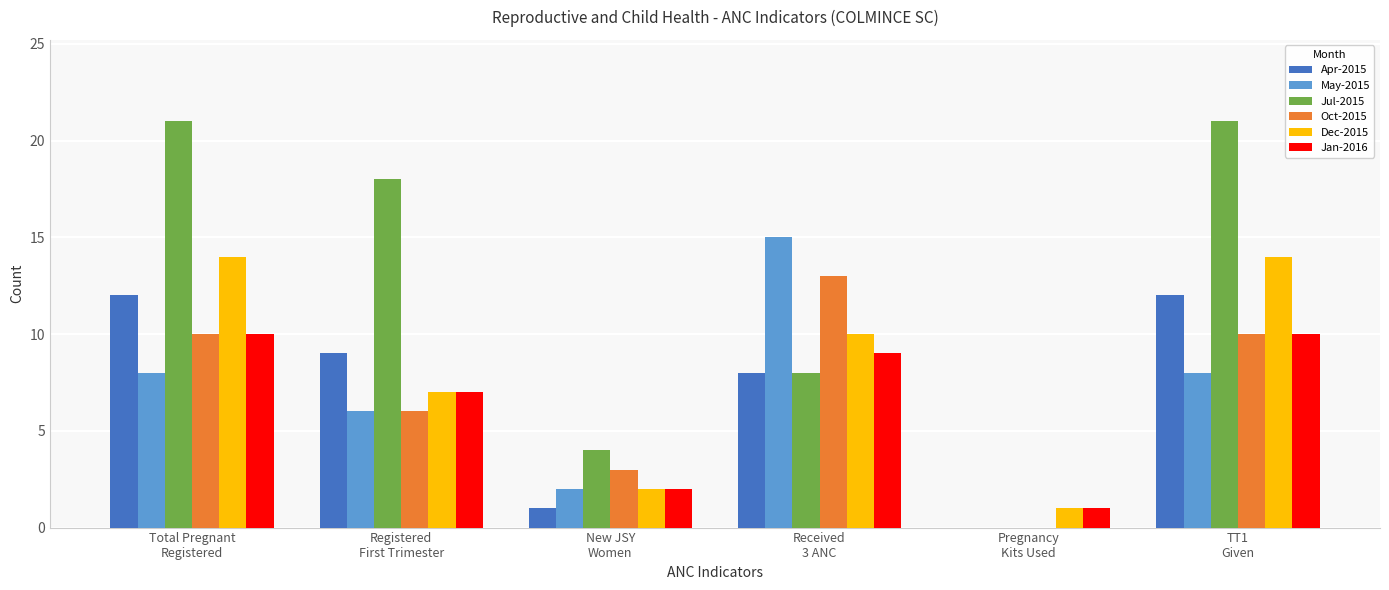

Which series has the largest total across all categories?

Jul-2015